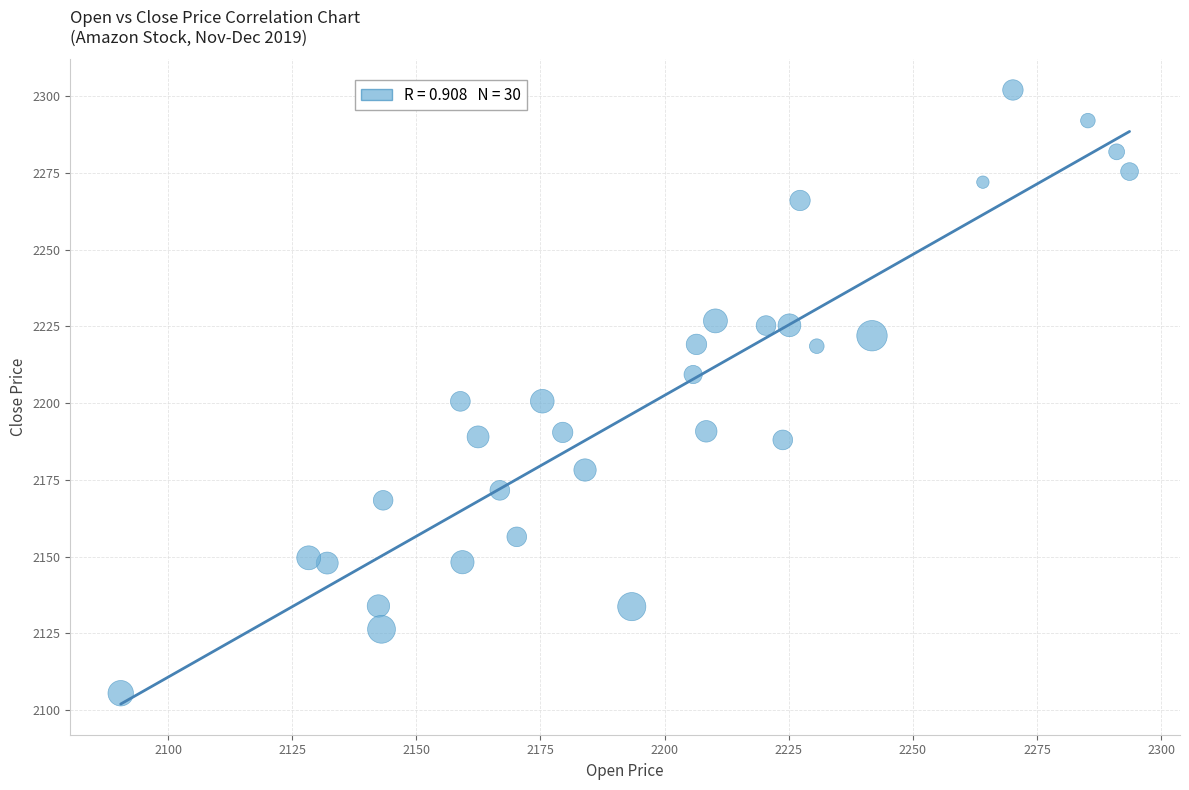

What is the range of X values (max minus min)?

203.2